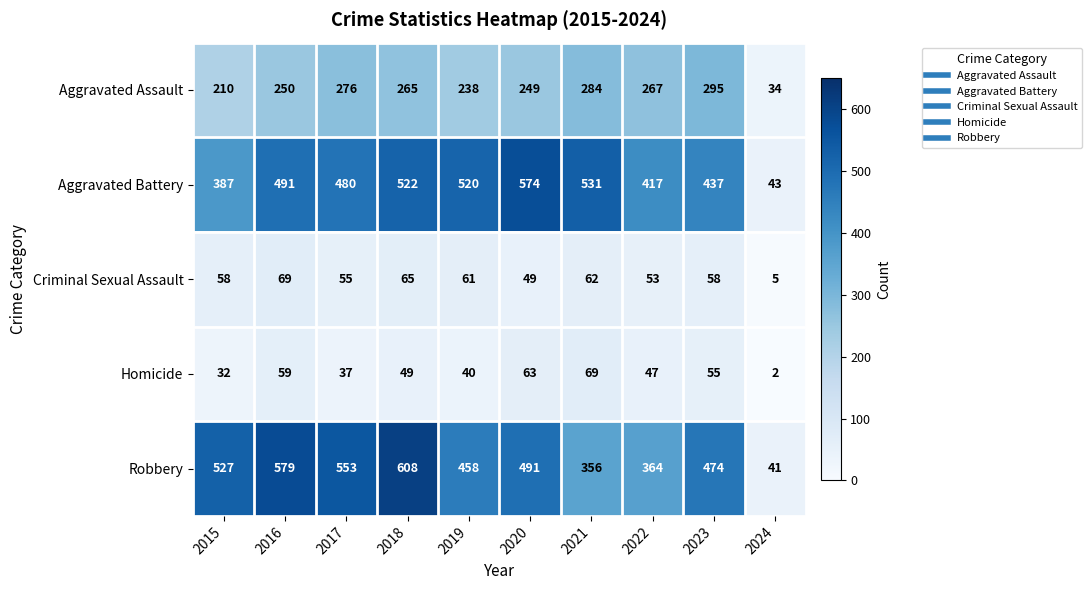

At which label does Homicide first exceed 49?

2016